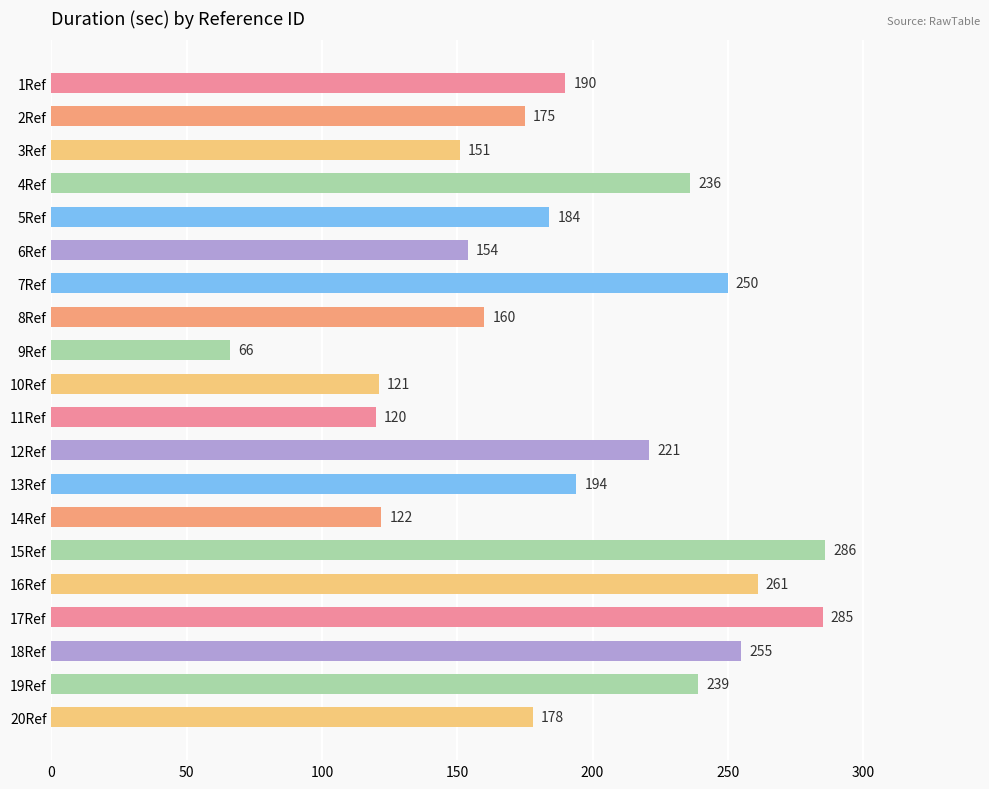

The chart shows a value of 121 at 10Ref. True or false?

True